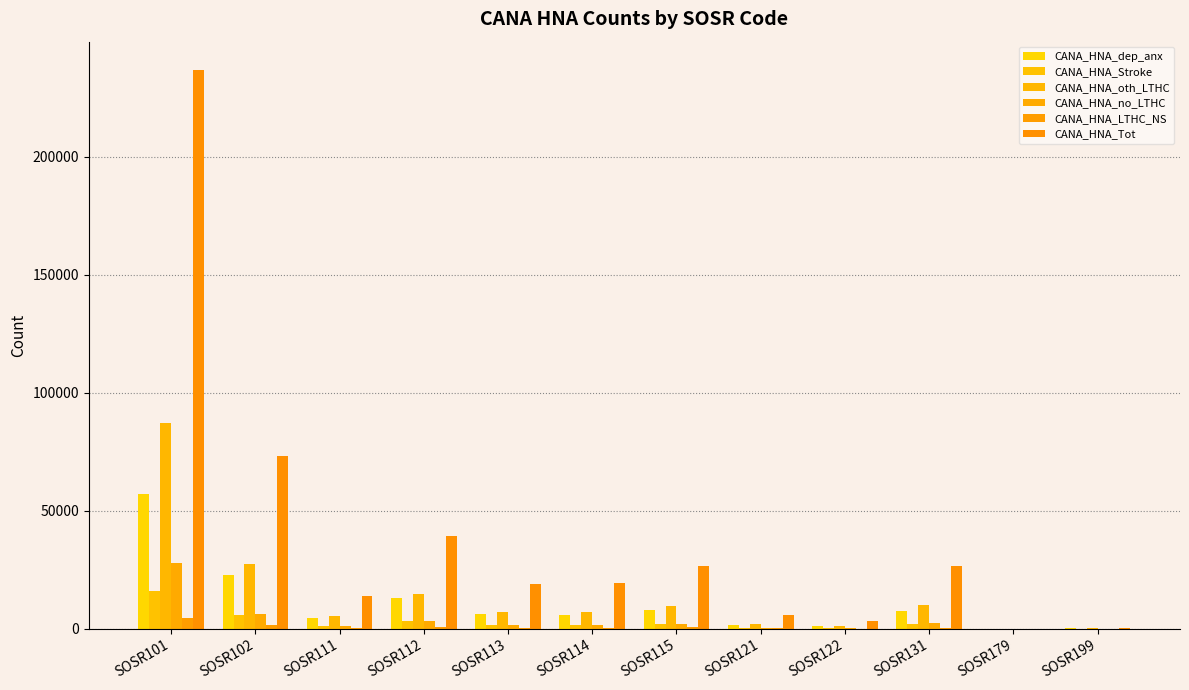

Reading left to right, what are all the values shown in this chart?

CANA_HNA_dep_anx: SOSR101=57021	SOSR102=22727	SOSR111=4729	SOSR112=12932	SOSR113=6145	SOSR114=5720	SOSR115=8014	SOSR121=1803	SOSR122=1031	SOSR131=7576	SOSR179=0	SOSR199=287
CANA_HNA_Stroke: SOSR101=16161	SOSR102=5669	SOSR111=1083	SOSR112=3142	SOSR113=1602	SOSR114=1589	SOSR115=2212	SOSR121=446	SOSR122=268	SOSR131=1906	SOSR179=0	SOSR199=27
CANA_HNA_oth_LTHC: SOSR101=87254	SOSR102=27274	SOSR111=5227	SOSR112=14748	SOSR113=6928	SOSR114=6933	SOSR115=9645	SOSR121=2224	SOSR122=1255	SOSR131=10048	SOSR179=0	SOSR199=242
CANA_HNA_no_LTHC: SOSR101=27681	SOSR102=6231	SOSR111=1279	SOSR112=3171	SOSR113=1498	SOSR114=1582	SOSR115=1921	SOSR121=521	SOSR122=238	SOSR131=2514	SOSR179=0	SOSR199=29
CANA_HNA_LTHC_NS: SOSR101=4604	SOSR102=1572	SOSR111=326	SOSR112=861	SOSR113=453	SOSR114=519	SOSR115=604	SOSR121=127	SOSR122=61	SOSR131=507	SOSR179=0	SOSR199=8
CANA_HNA_Tot: SOSR101=236834	SOSR102=73006	SOSR111=13950	SOSR112=39091	SOSR113=18915	SOSR114=19556	SOSR115=26777	SOSR121=6030	SOSR122=3403	SOSR131=26609	SOSR179=0	SOSR199=537